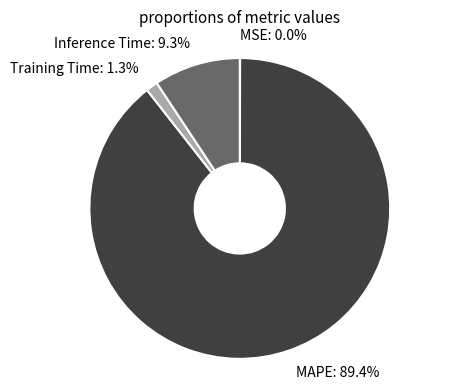

What is the largest slice in the pie chart?

MAPE